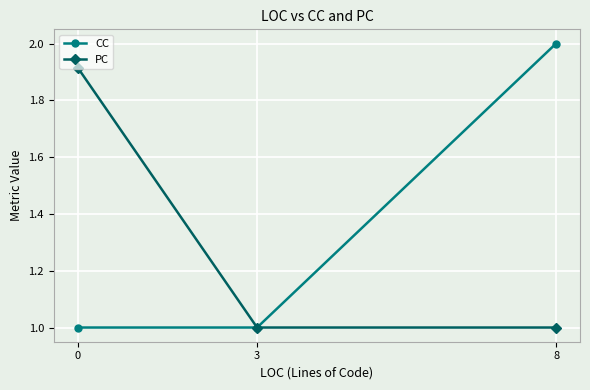

What is the difference between the CC values at 3 and 8?

1.0